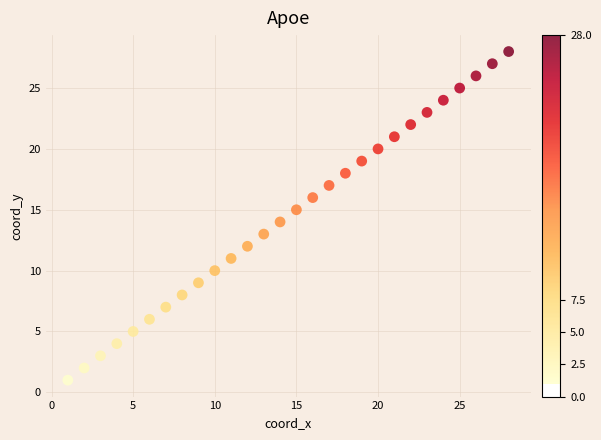

What is the range of X values (max minus min)?

27